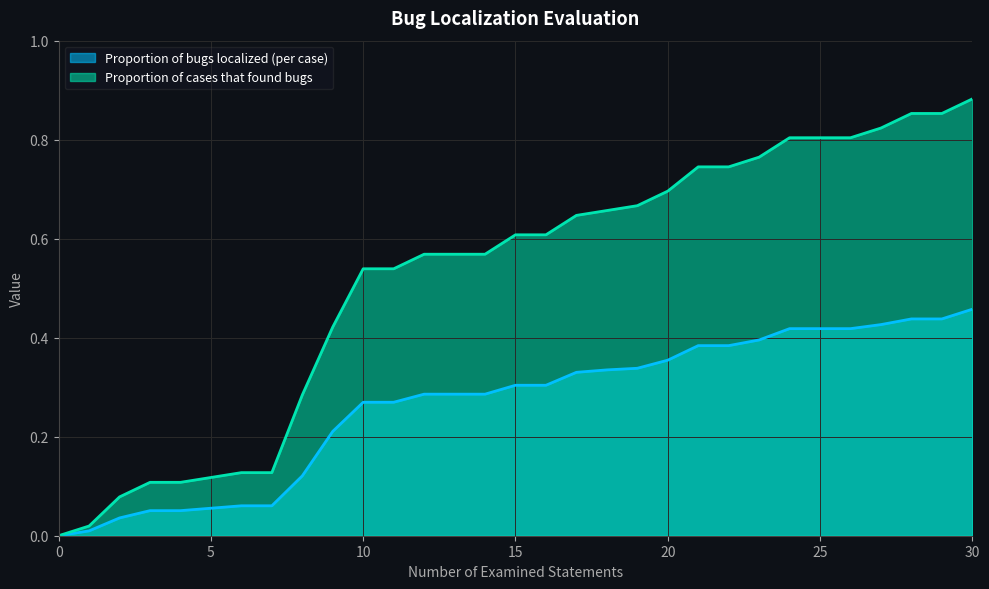

True or false: Proportion of cases that found bugs and Proportion of bugs localized (per case) cross at least once.

False